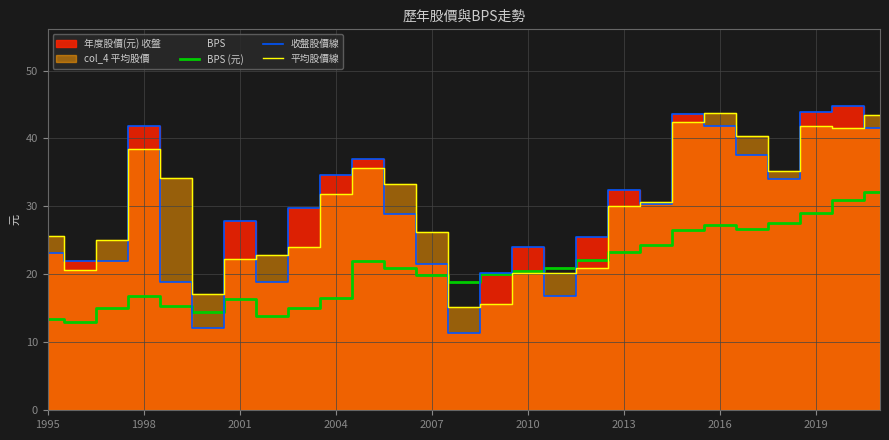

True or false: 平均股價線 and 收盤股價線 cross at least once.

True